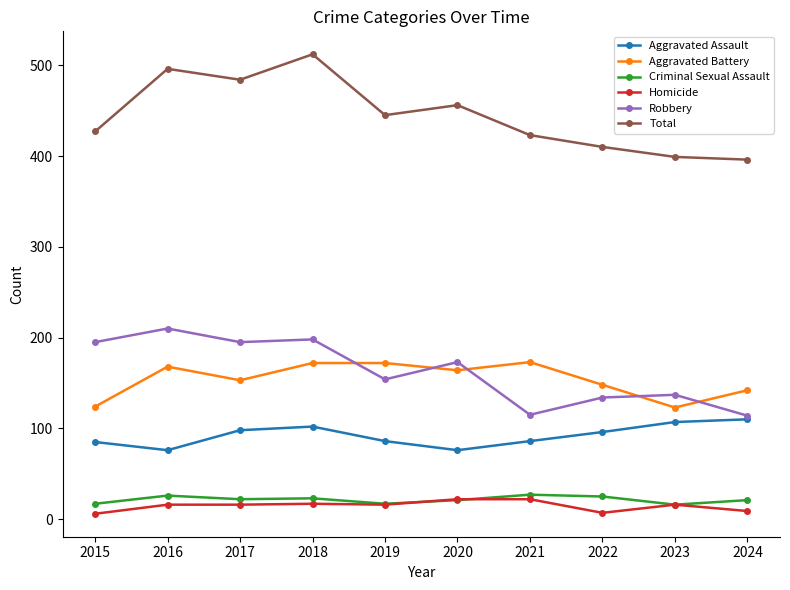

At which category does Aggravated Battery reach its first local valley?

2017